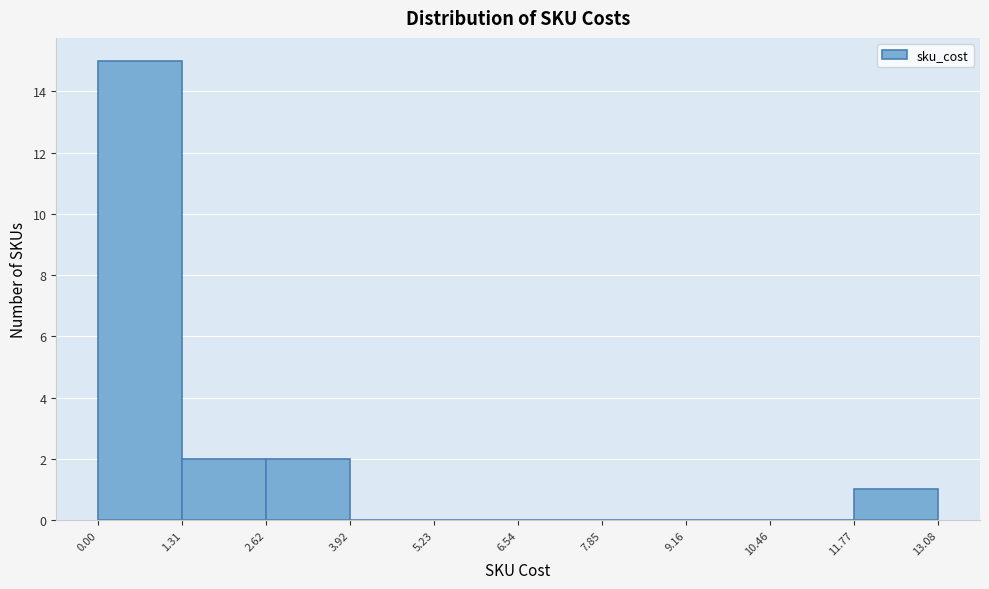

How tall is the bar that spans 11.77 to 13.08 on the x-axis? The values are not printed on the chart, so give them approximately, as read against the axis.

1